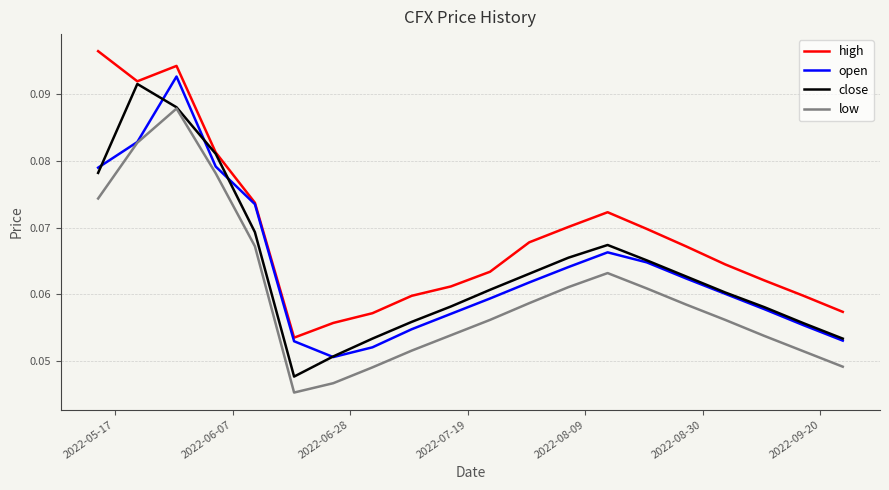

Does the chart display data point markers on the line(s)?

No